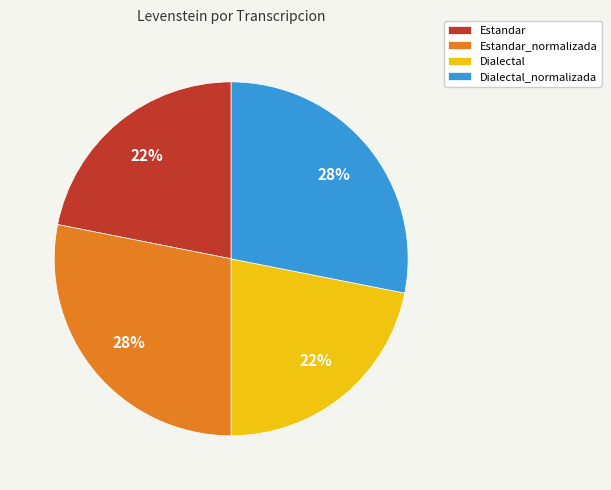

Approximately how many times larger is the value at Dialectal_normalizada compared to Estandar_normalizada?

1.0